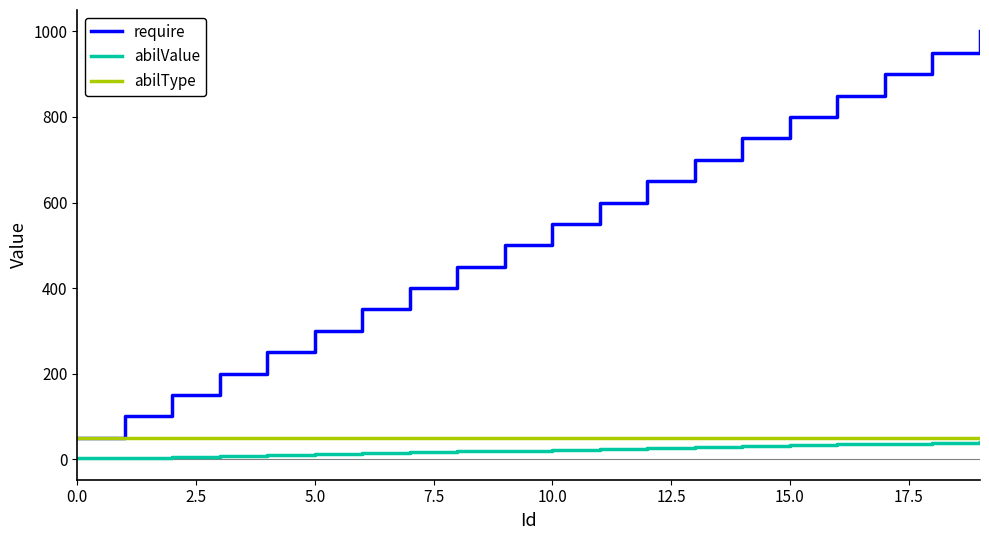

True or false: require and abilValue intersect in this chart.

False